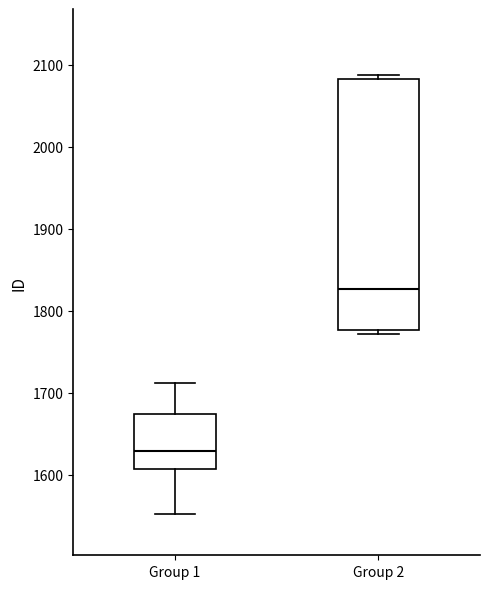

Reading left to right, transcribe this box plot: for each box, give where its median line is, the range the box spans, and where its two whiskers end, as read against the y-axis. The values are not printed on the chart, so give them approximately, as read against the axis.

Group 1: median 1630, box 1610 to 1670, whiskers 1550 to 1710
Group 2: median 1830, box 1780 to 2080, whiskers 1770 to 2090